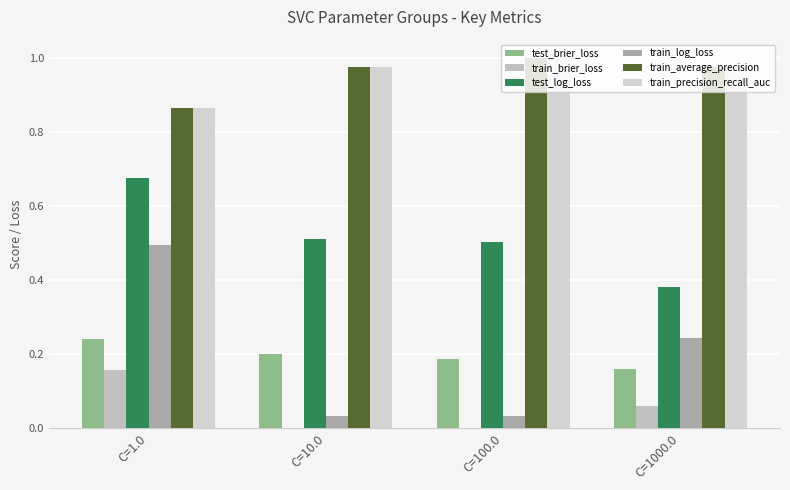

At how many categories does at least one series exceed 0?

4